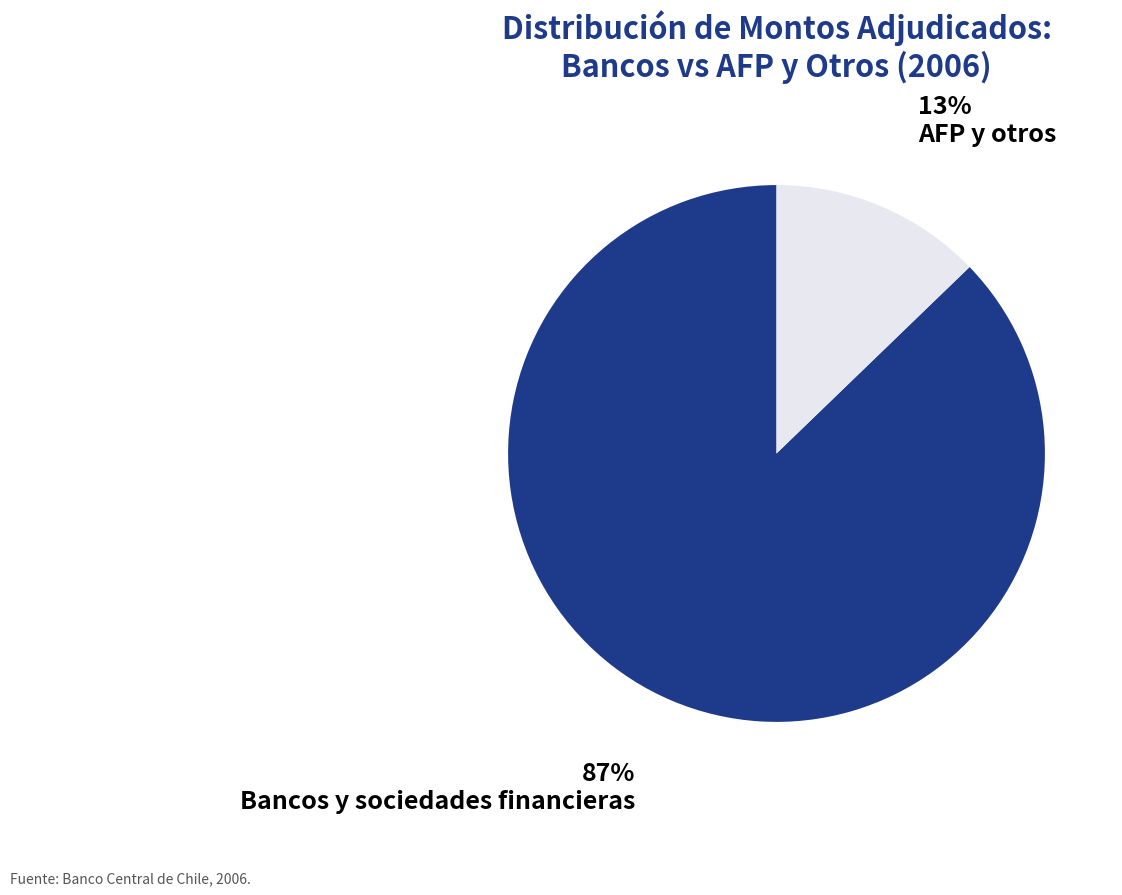

Is it true that AFP y otros is 13% of the pie?

True